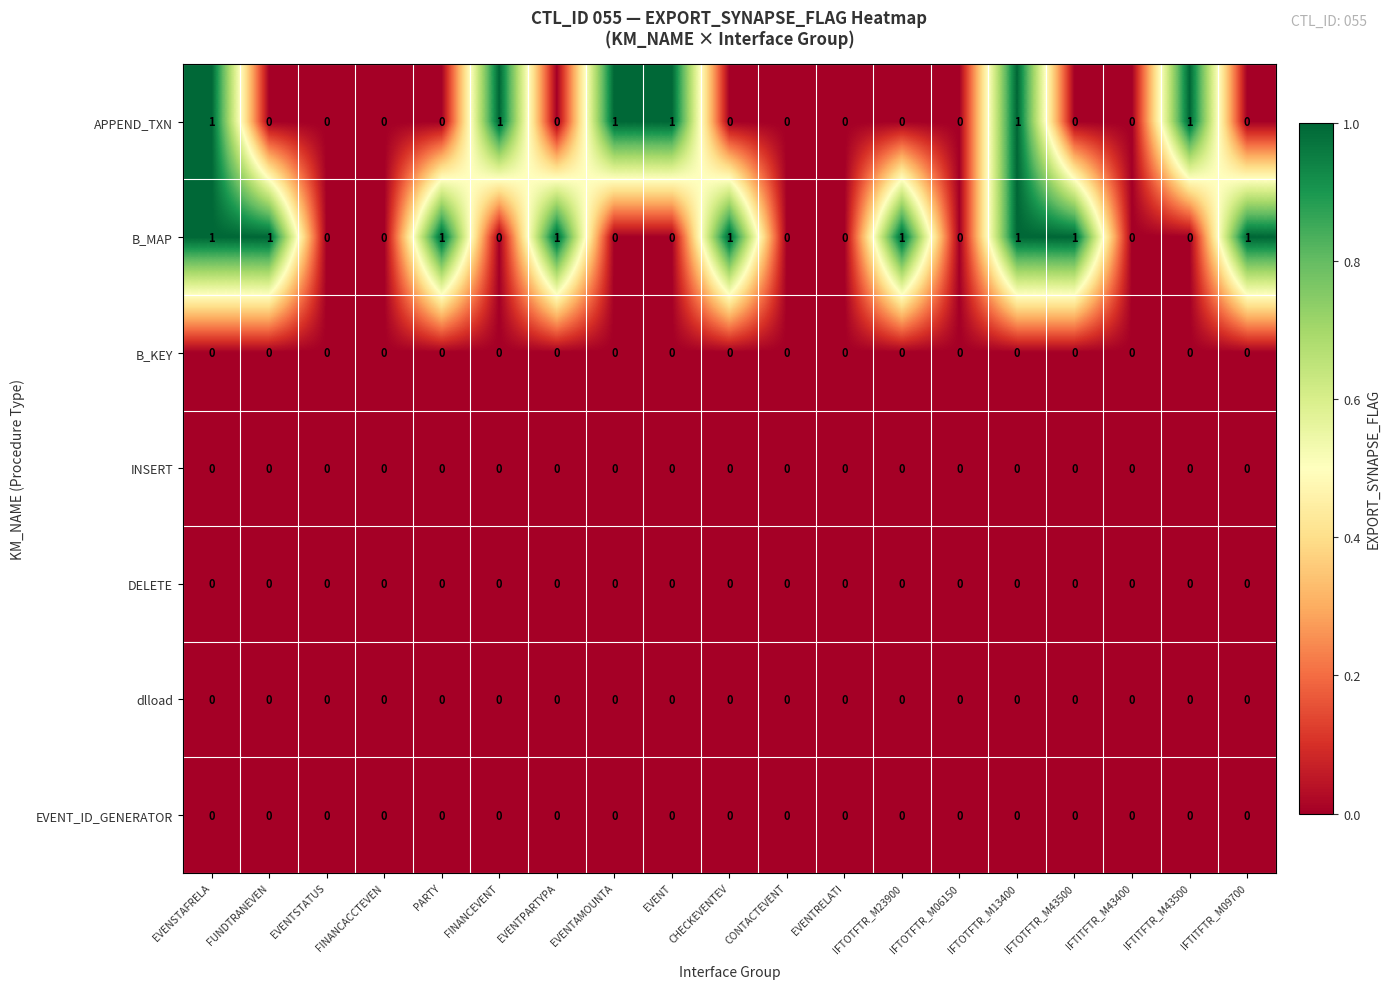

Which series has the largest total across all categories?

B_MAP